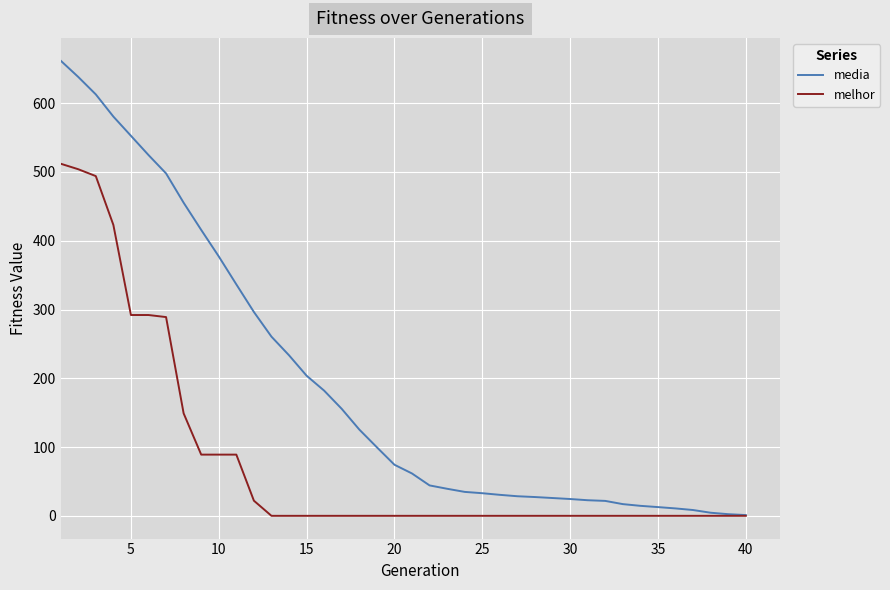

Which series has the largest range (max minus min)?

media